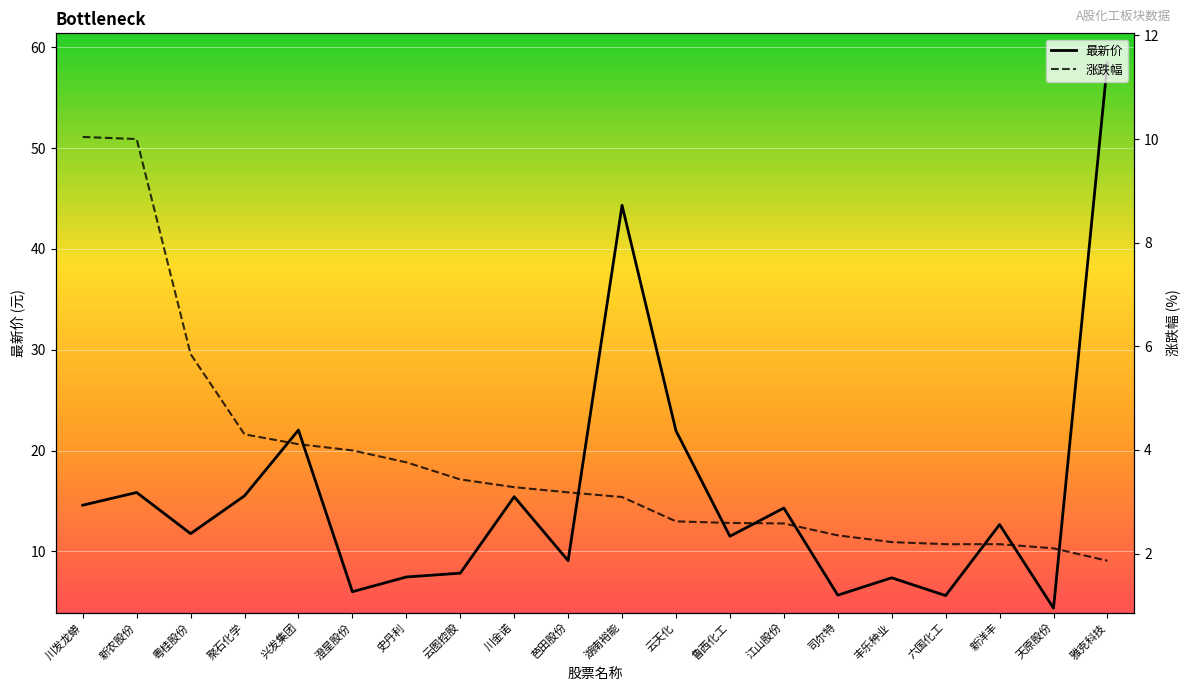

True or false: 最新价 and 涨跌幅 intersect in this chart.

False